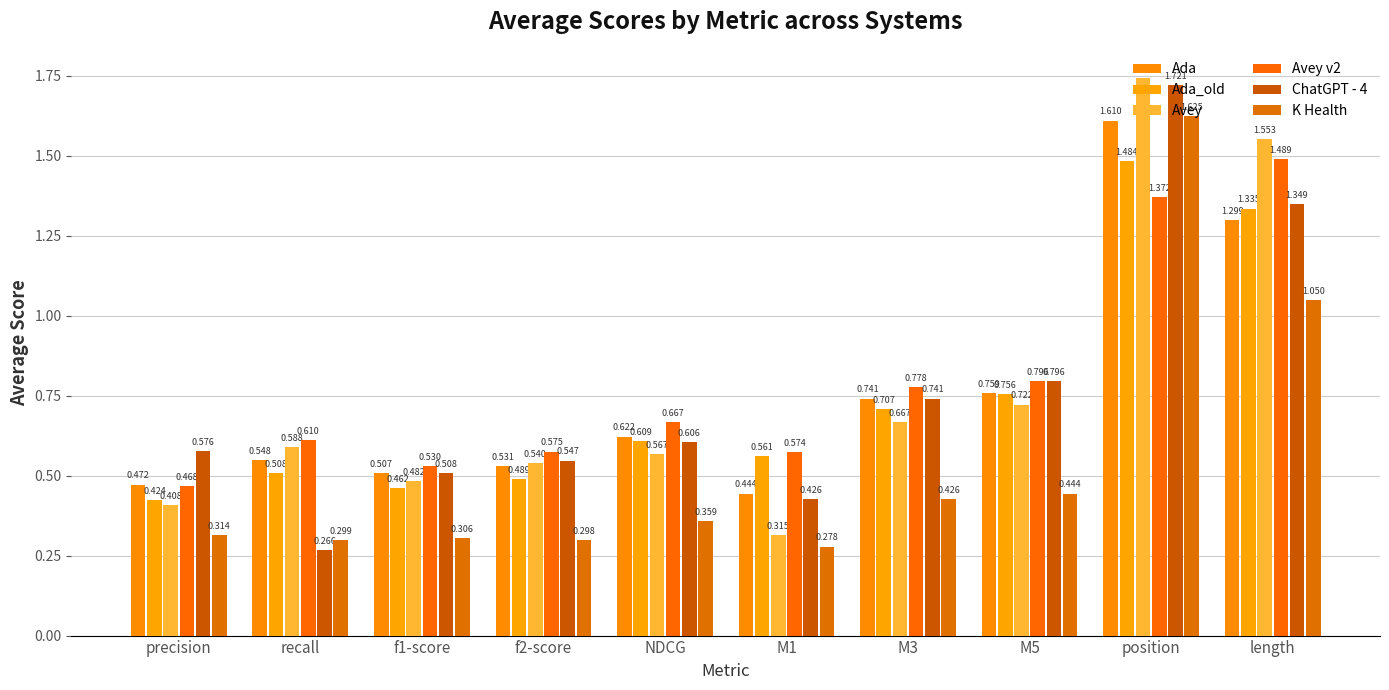

Reading left to right, what are all the values shown in this chart?

Ada: precision=0.5	recall=0.5	f1-score=0.5	f2-score=0.5	NDCG=0.6	M1=0.4	M3=0.7	M5=0.8	position=1.6	length=1.3
Ada_old: precision=0.4	recall=0.5	f1-score=0.5	f2-score=0.5	NDCG=0.6	M1=0.6	M3=0.7	M5=0.8	position=1.5	length=1.3
Avey: precision=0.4	recall=0.6	f1-score=0.5	f2-score=0.5	NDCG=0.6	M1=0.3	M3=0.7	M5=0.7	position=1.7	length=1.6
Avey v2: precision=0.5	recall=0.6	f1-score=0.5	f2-score=0.6	NDCG=0.7	M1=0.6	M3=0.8	M5=0.8	position=1.4	length=1.5
ChatGPT - 4: precision=0.6	recall=0.3	f1-score=0.5	f2-score=0.5	NDCG=0.6	M1=0.4	M3=0.7	M5=0.8	position=1.7	length=1.3
K Health: precision=0.3	recall=0.3	f1-score=0.3	f2-score=0.3	NDCG=0.4	M1=0.3	M3=0.4	M5=0.4	position=1.6	length=1.1